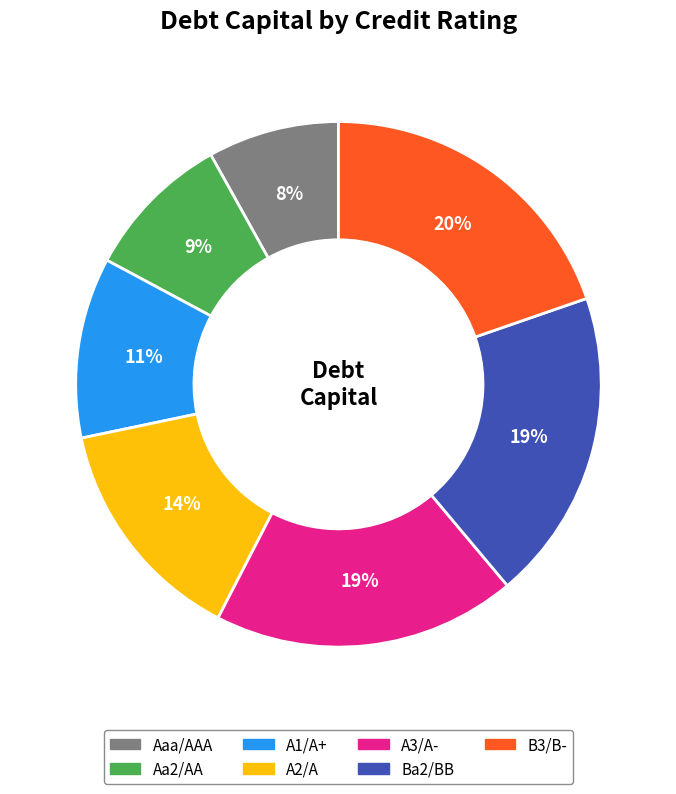

How many slices are in this pie chart?

7